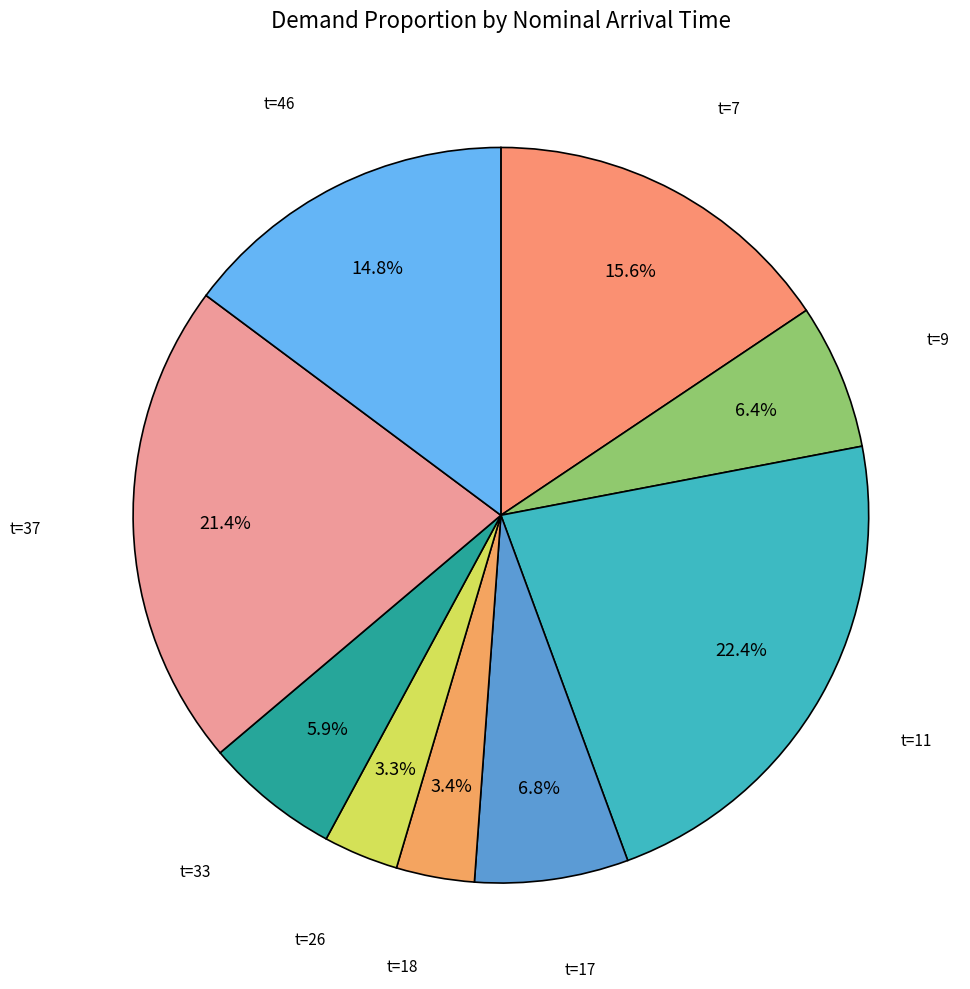

How many slices are in this pie chart?

9